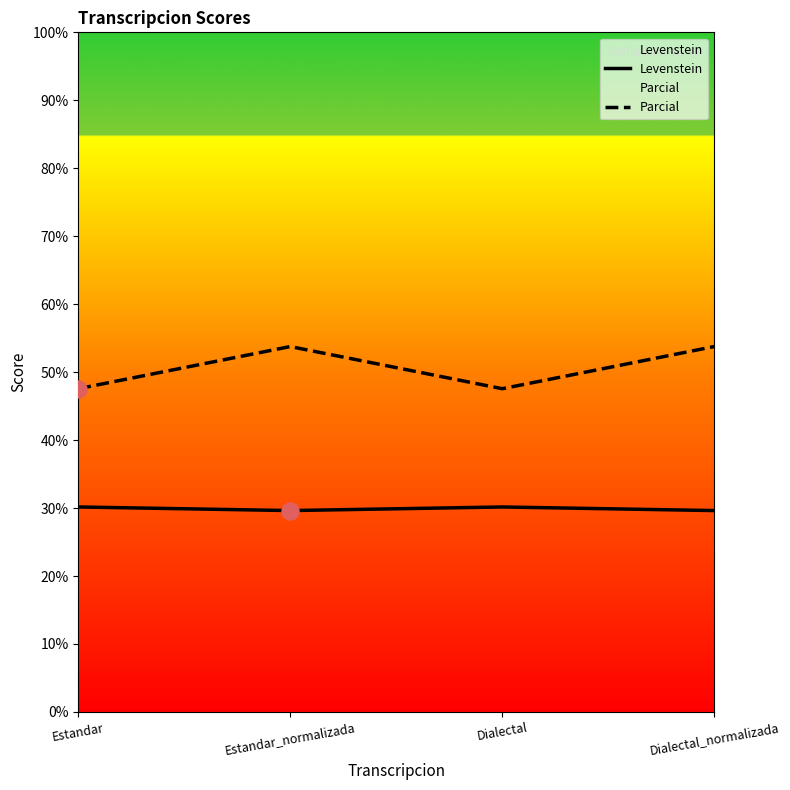

Which series contains the highest Y value?

Parcial